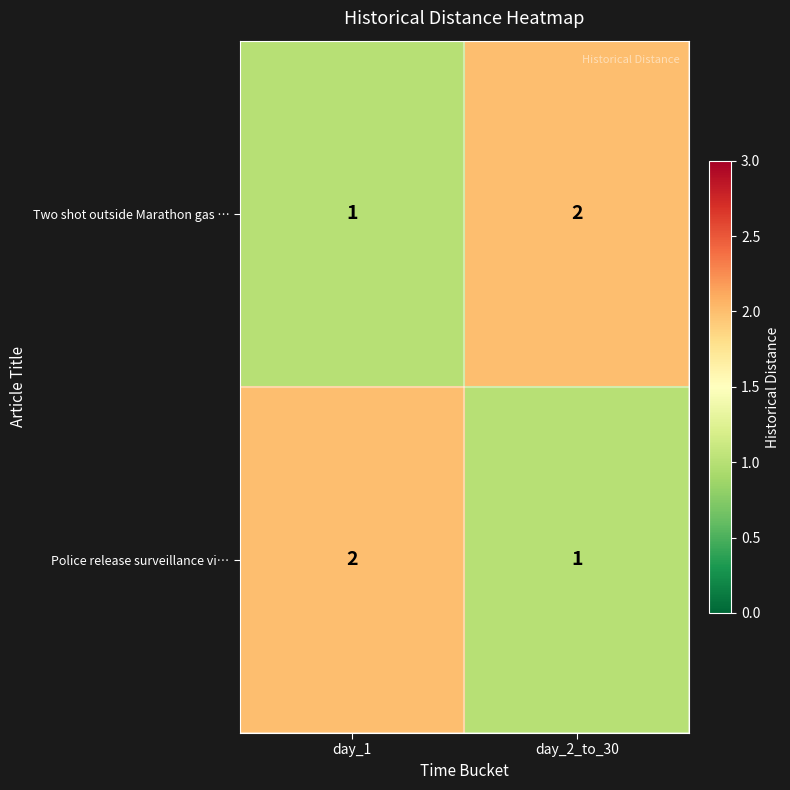

Rank the series at day_1 from lowest to highest value.

Two shot outside Marathon gas …, Police release surveillance vi…